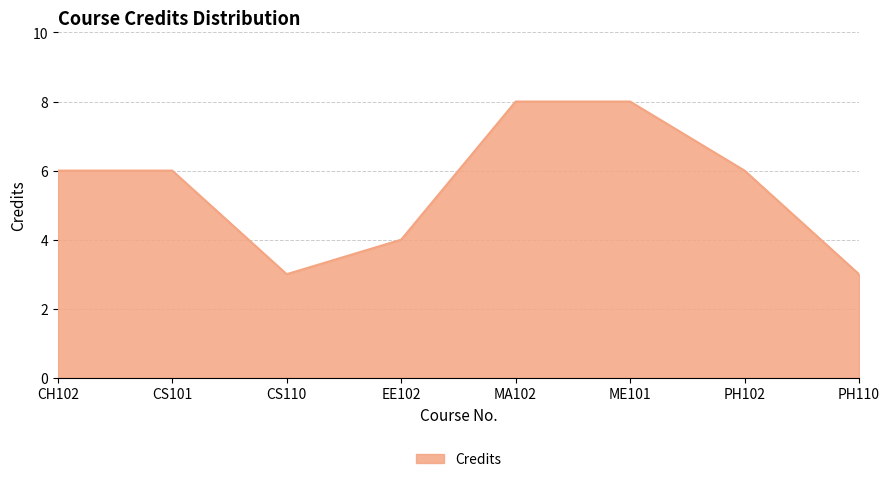

What is the sum of all values?

44